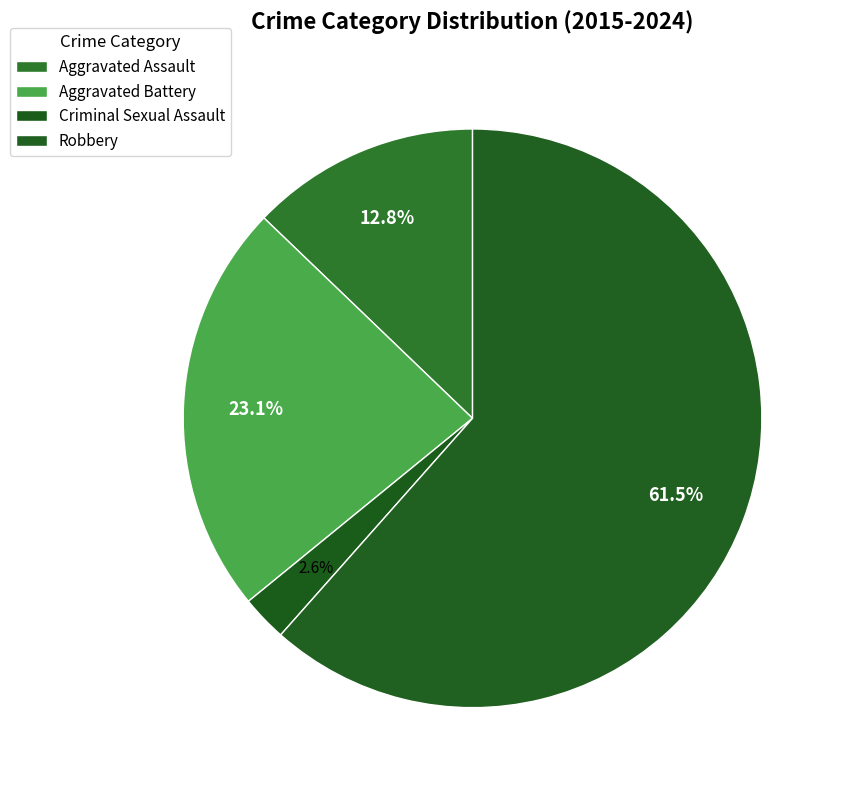

What is the total percentage of Robbery and Criminal Sexual Assault?

64.1%